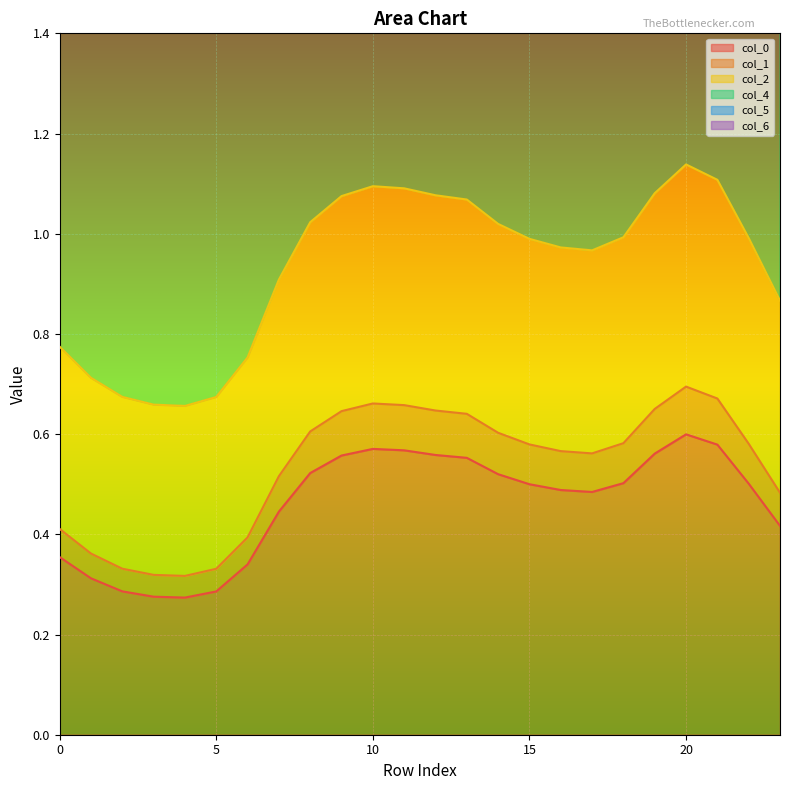

What is the value of the 5 point at the 11th from the left?

1.1